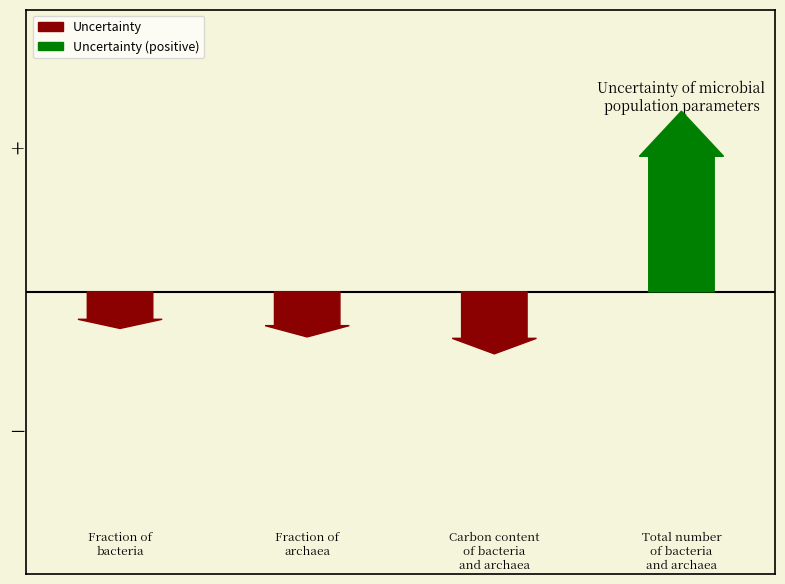

Reading left to right, transcribe all the data shown in this chart.

uncertainty=1.3	1=1.6	2=2.2	3=6.4